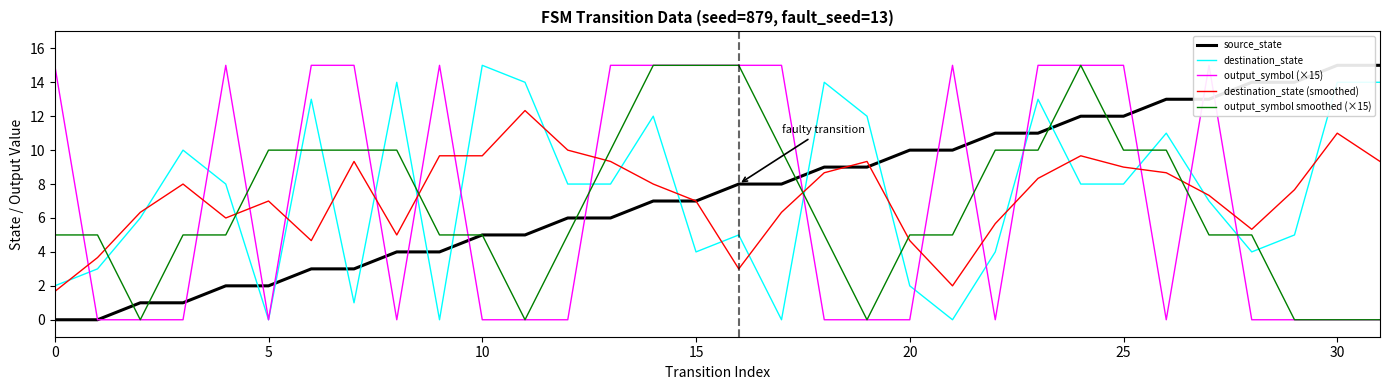

What is the highest value of the output_symbol (×15) series?

15.0